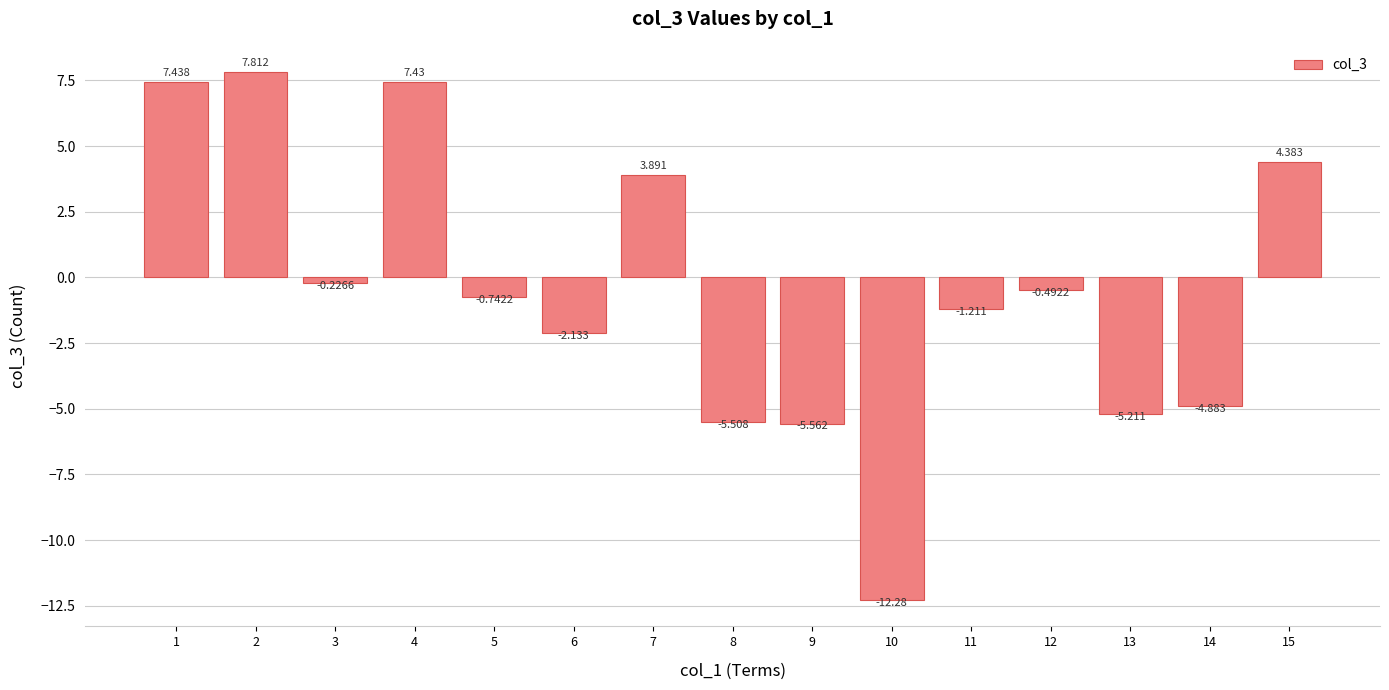

How many values exceed 0?

5